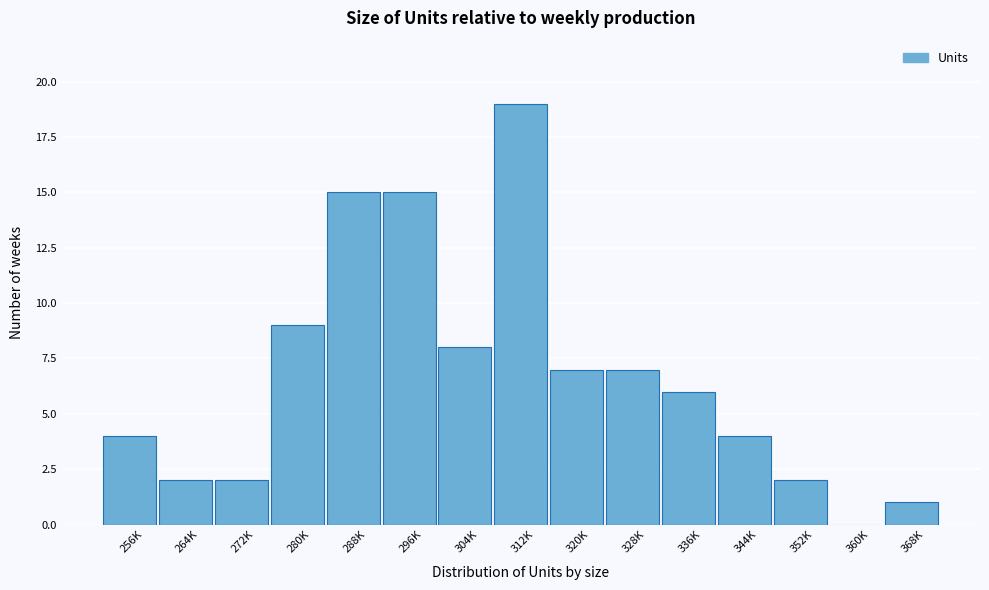

Reading left to right, transcribe all the data shown in this chart.

256K=4	264K=2	272K=2	280K=9	288K=15	296K=15	304K=8	312K=19	320K=7	328K=7	336K=6	344K=4	352K=2	360K=0	368K=1